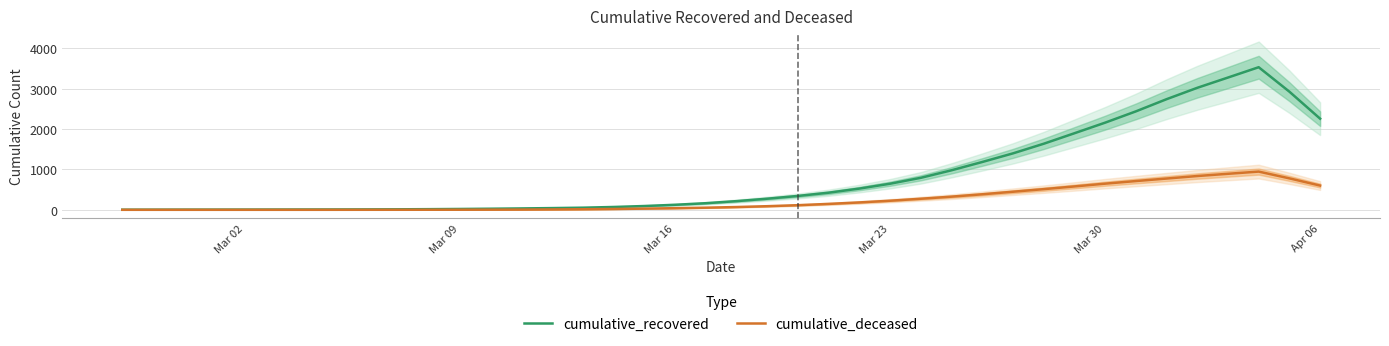

What is the highest value of the cumulative_deceased series?

947.8